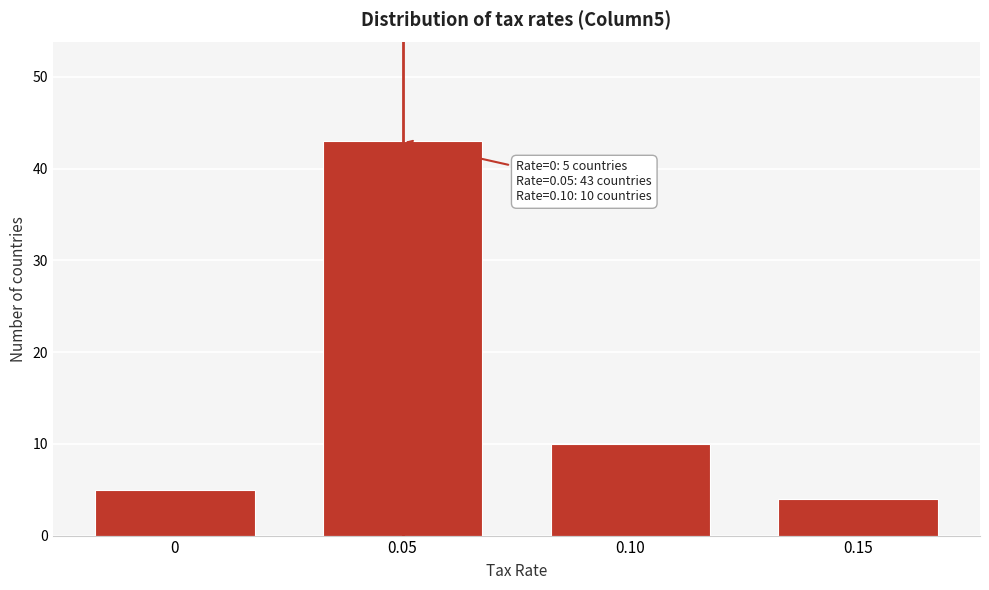

Reading right to left, extract all data points from this chart.

4	10	43	5